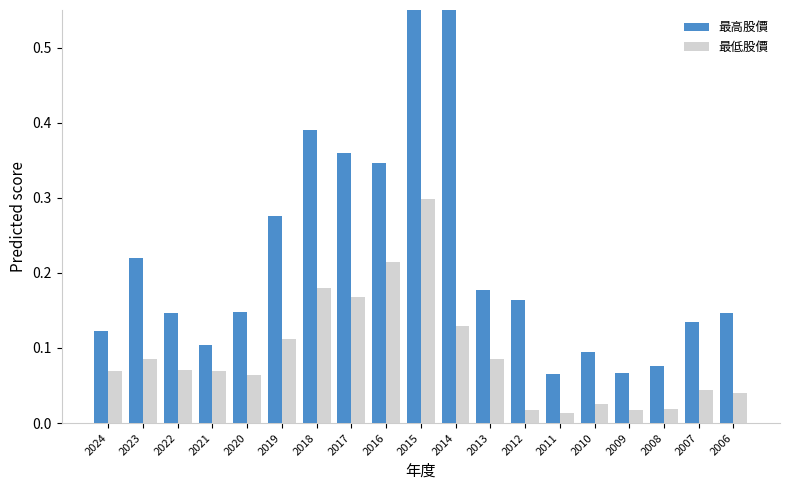

List the labels in order of 最高股價 value, largest first.

2014, 2015, 2018, 2017, 2016, 2019, 2023, 2013, 2012, 2020, 2006, 2022, 2007, 2024, 2021, 2010, 2008, 2009, 2011